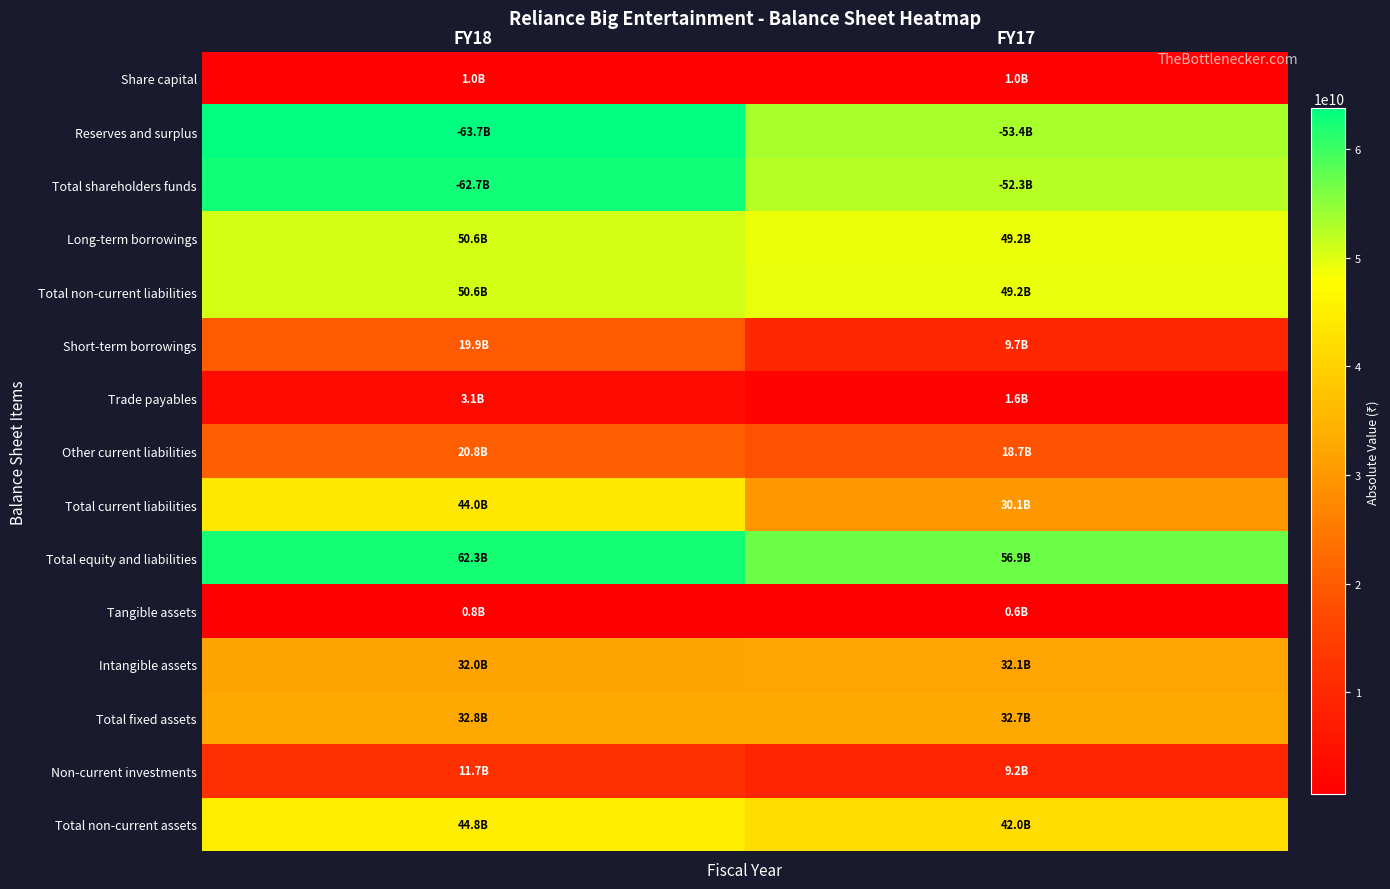

Which series changed the most between FY18 and FY17?

Total current liabilities